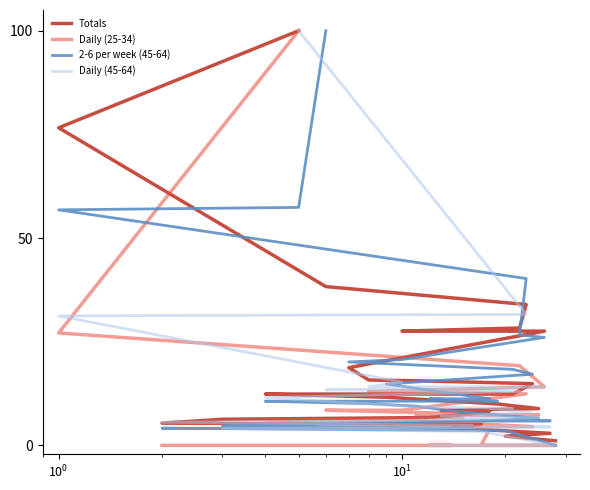

How many data points in Daily (25-34) are less than 6?

12